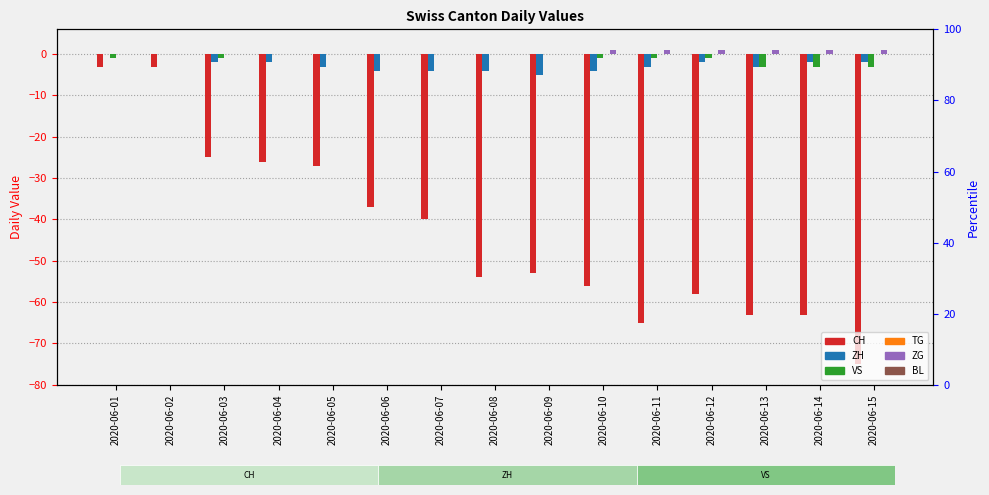

What is the difference between the ZG values at 2020-06-08 and 2020-06-12?

1